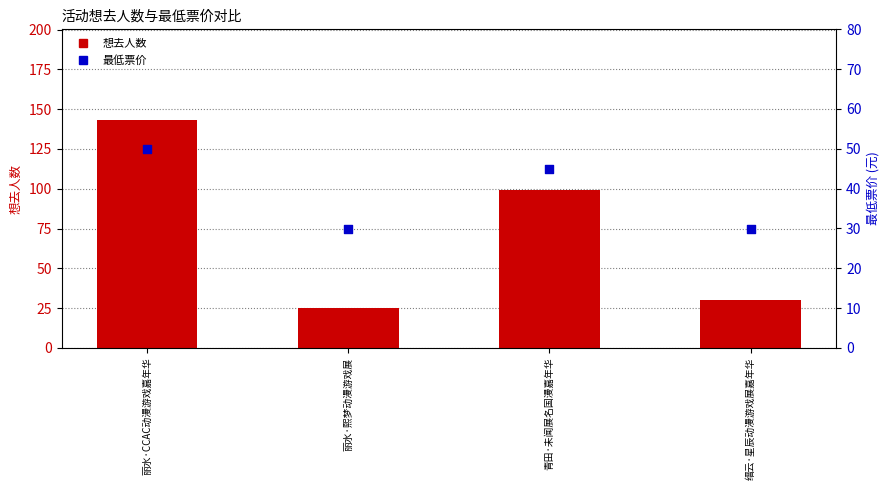

At how many categories does at least one series exceed 59?

2